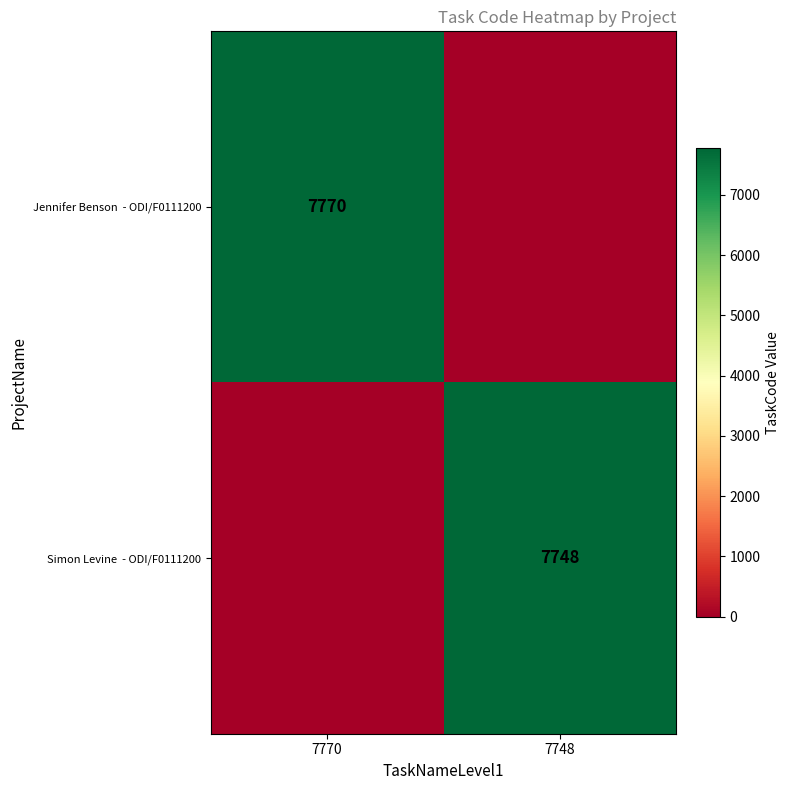

What is the total value across all series at 7748?

7748